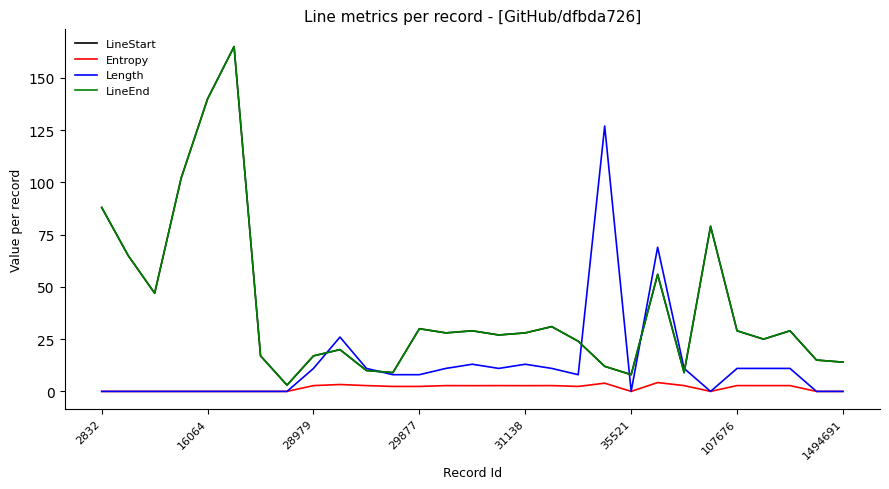

True or false: Length and Entropy cross at least once.

False